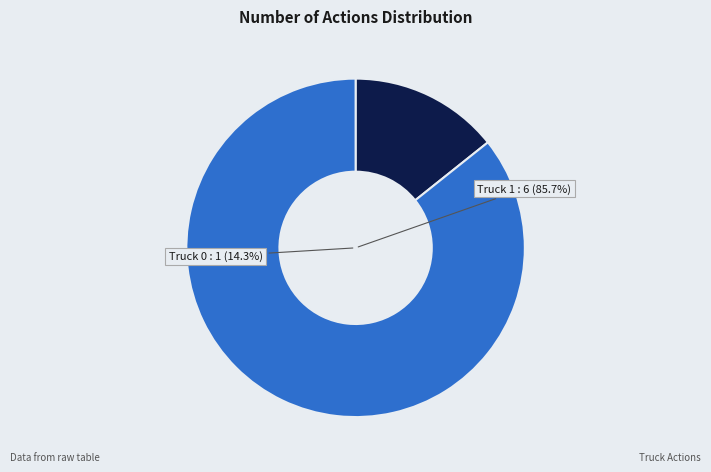

What is the ratio of the value at Truck 1 to the value at Truck 0?

6.0